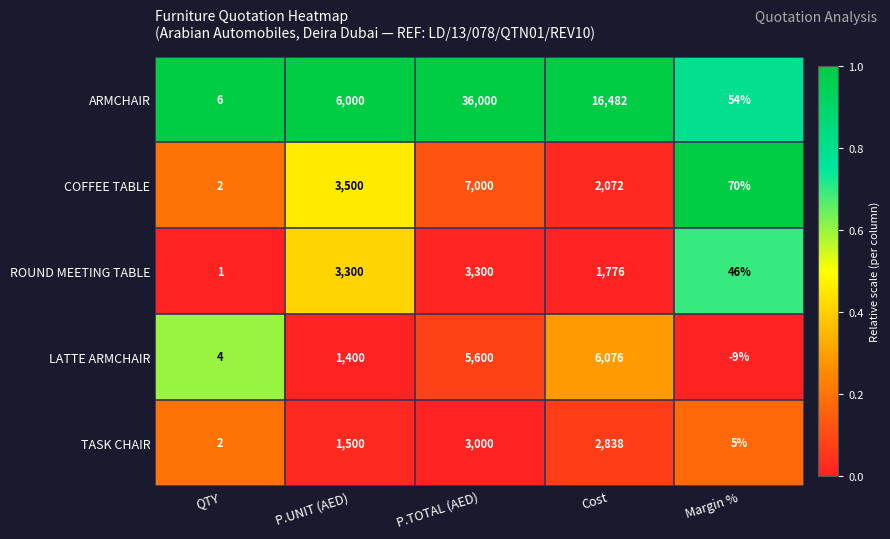

How many distinct data groups are displayed?

5